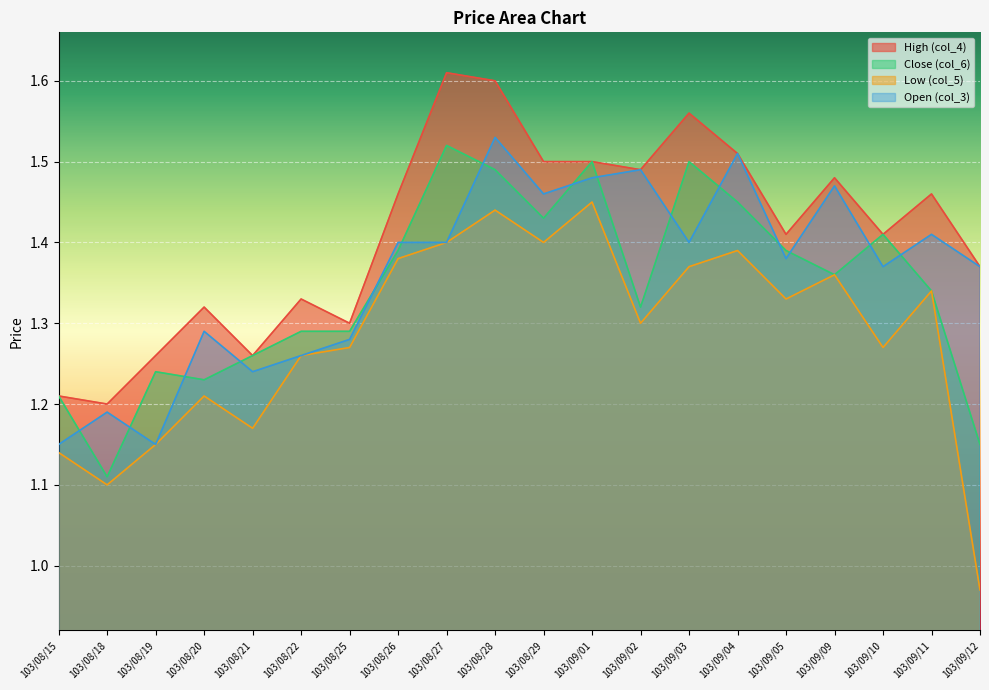

True or false: Open (col_3) and Low (col_5) cross at least once.

False